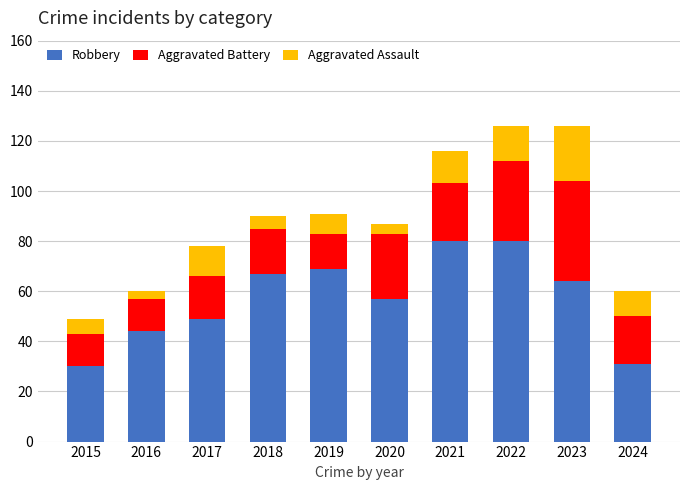

What are all the series names shown in the legend?

Robbery, Aggravated Battery, Aggravated Assault